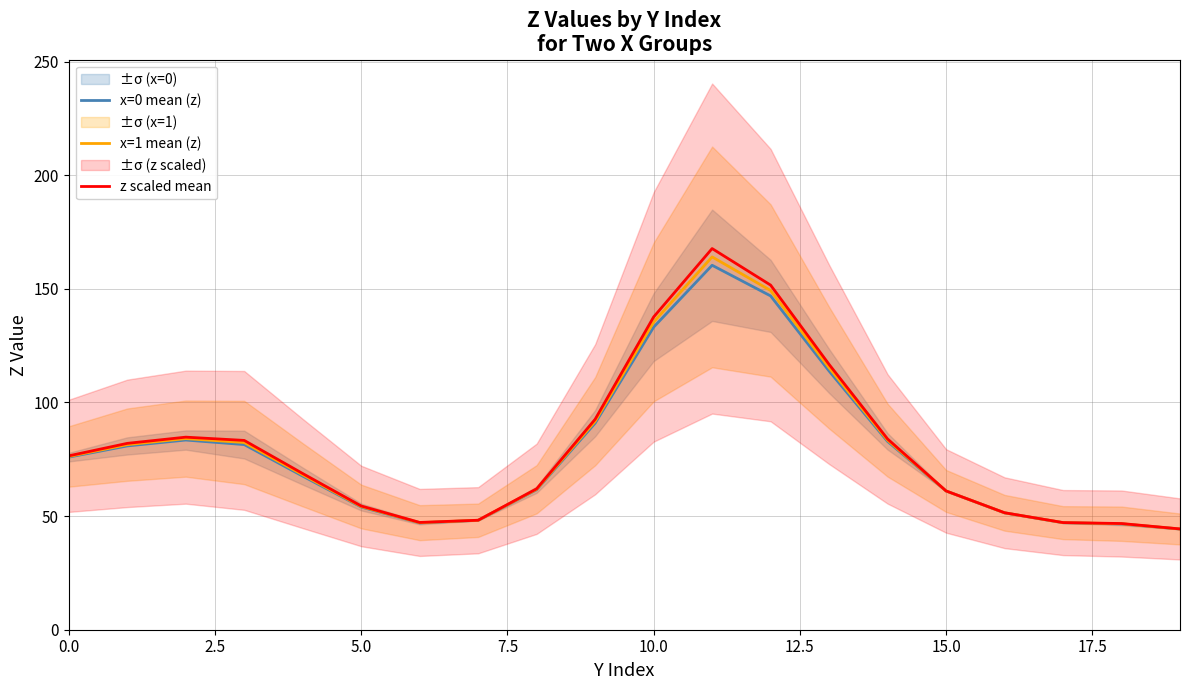

What is the value of the x=1 mean (z) point at the 10th from the left?

91.8